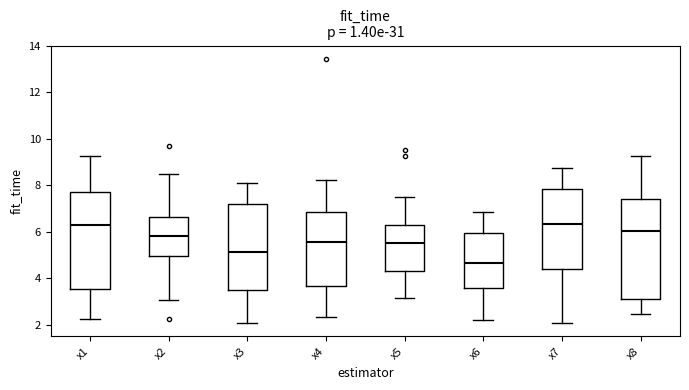

Reading left to right, read every box against the y-axis: the position of its median line, the range the box covers, and the ends of its whiskers. The values are not printed on the chart, so give them approximately, as read against the axis.

x1: median 6.2, box 3.6 to 7.6, whiskers 2.2 to 9.2
x2: median 5.8, box 5.0 to 6.6, whiskers 3.0 to 8.6
x3: median 5.2, box 3.4 to 7.2, whiskers 2.0 to 8.2
x4: median 5.6, box 3.6 to 6.8, whiskers 2.4 to 8.2
x5: median 5.6, box 4.2 to 6.2, whiskers 3.2 to 7.4
x6: median 4.6, box 3.6 to 6.0, whiskers 2.2 to 6.8
x7: median 6.4, box 4.4 to 7.8, whiskers 2.0 to 8.8
x8: median 6.0, box 3.2 to 7.4, whiskers 2.4 to 9.2